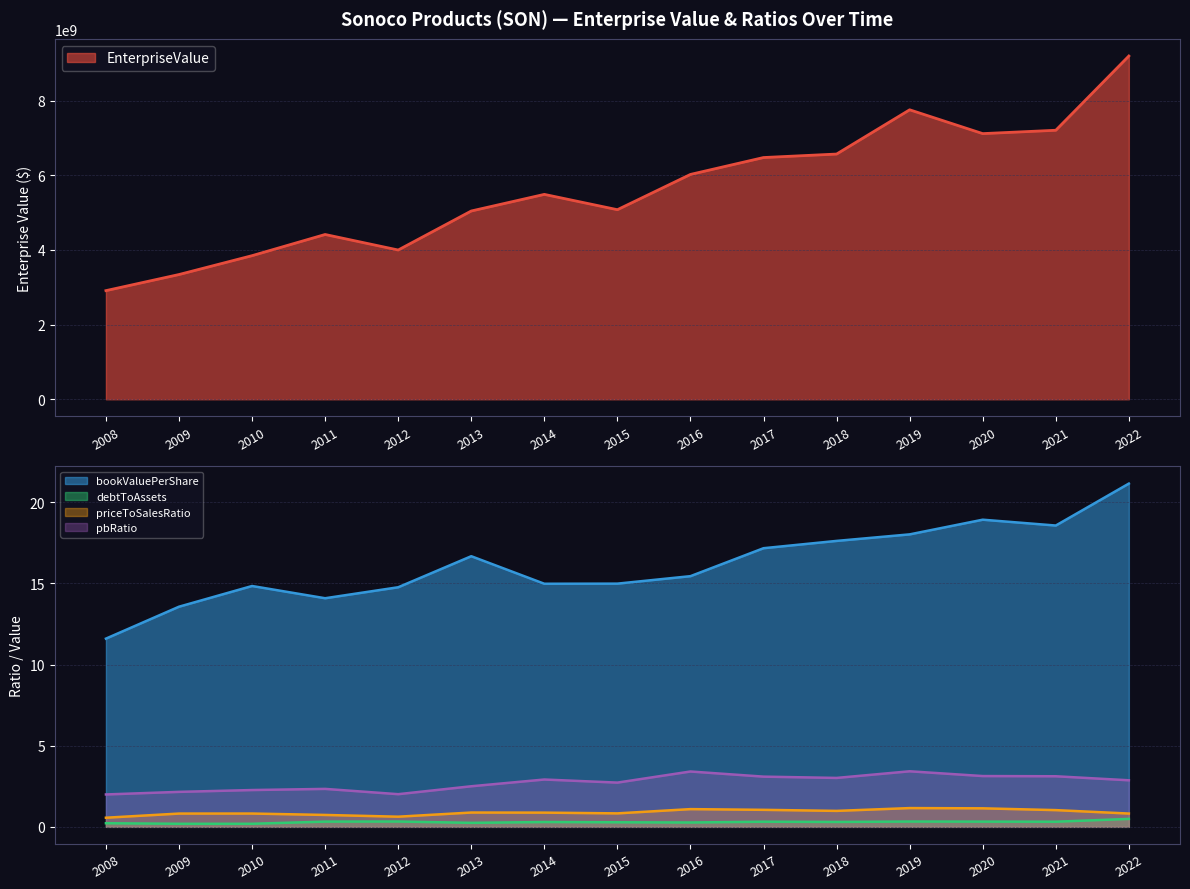

List the labels in order of pbRatio value, smallest first.

2008, 2012, 2009, 2010, 2011, 2013, 2015, 2022, 2014, 2018, 2017, 2021, 2020, 2016, 2019